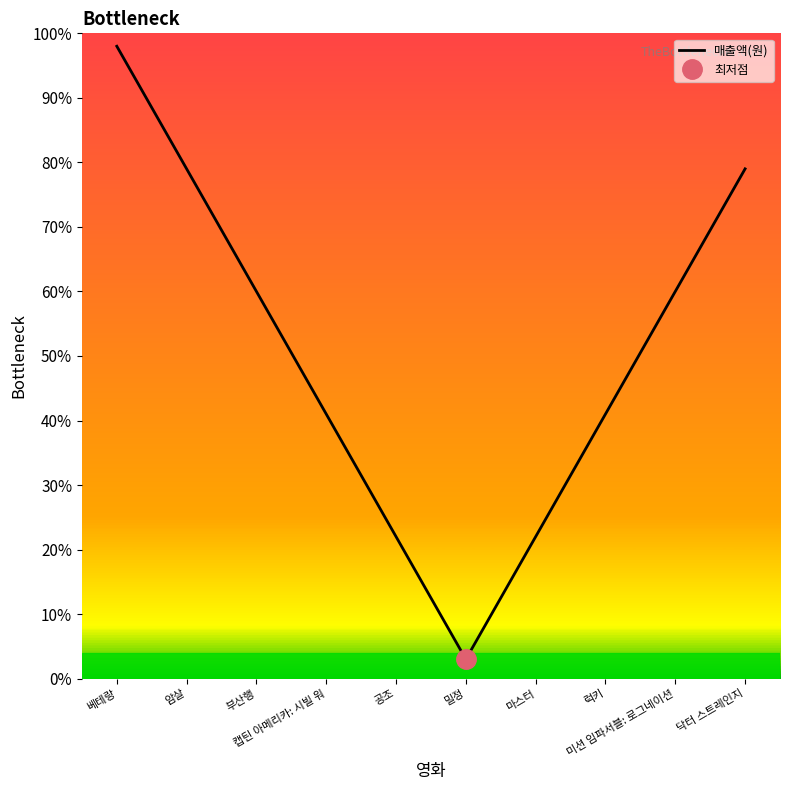

What is the label of the 4th point from the right?

마스터